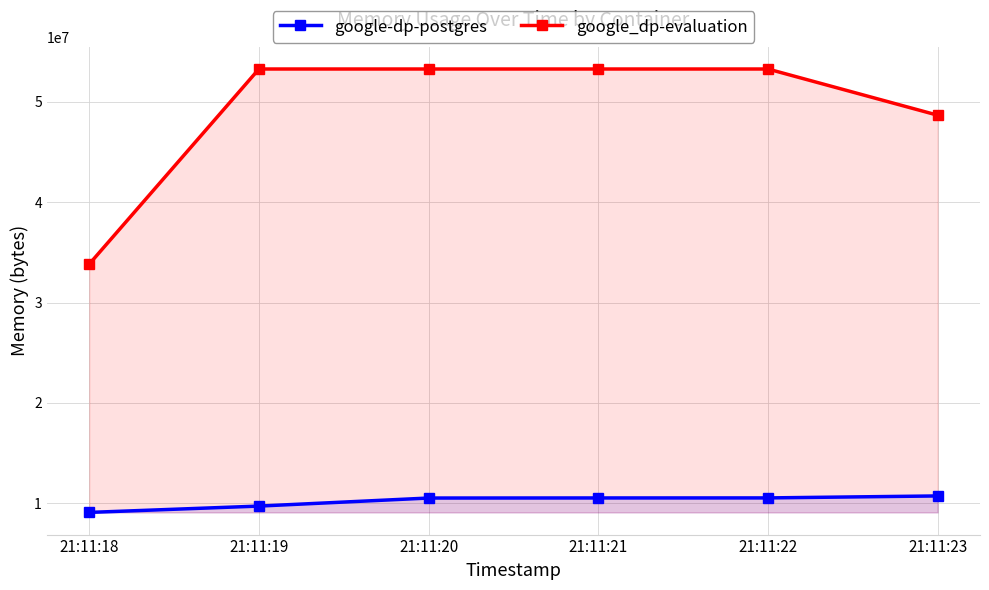

True or false: google-dp-postgres and google_dp-evaluation cross at least once.

False